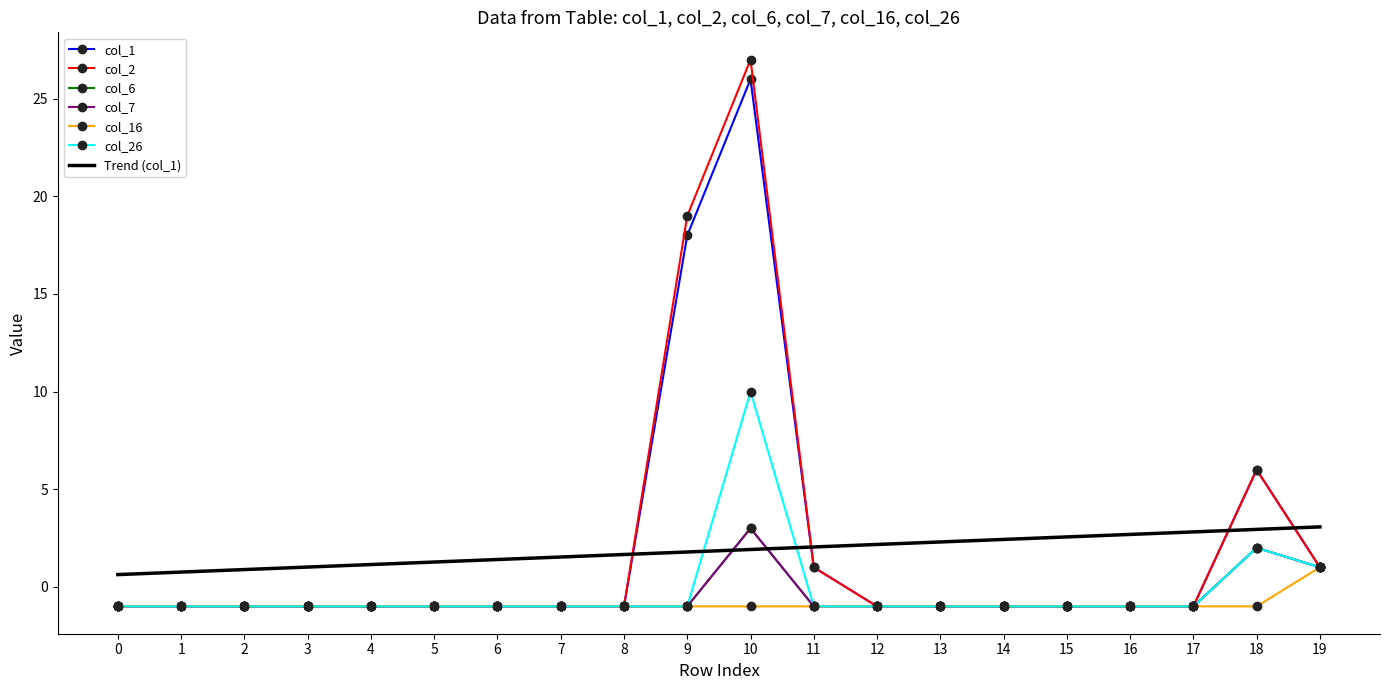

Is it true that col_7 equals 5 at 10?

False